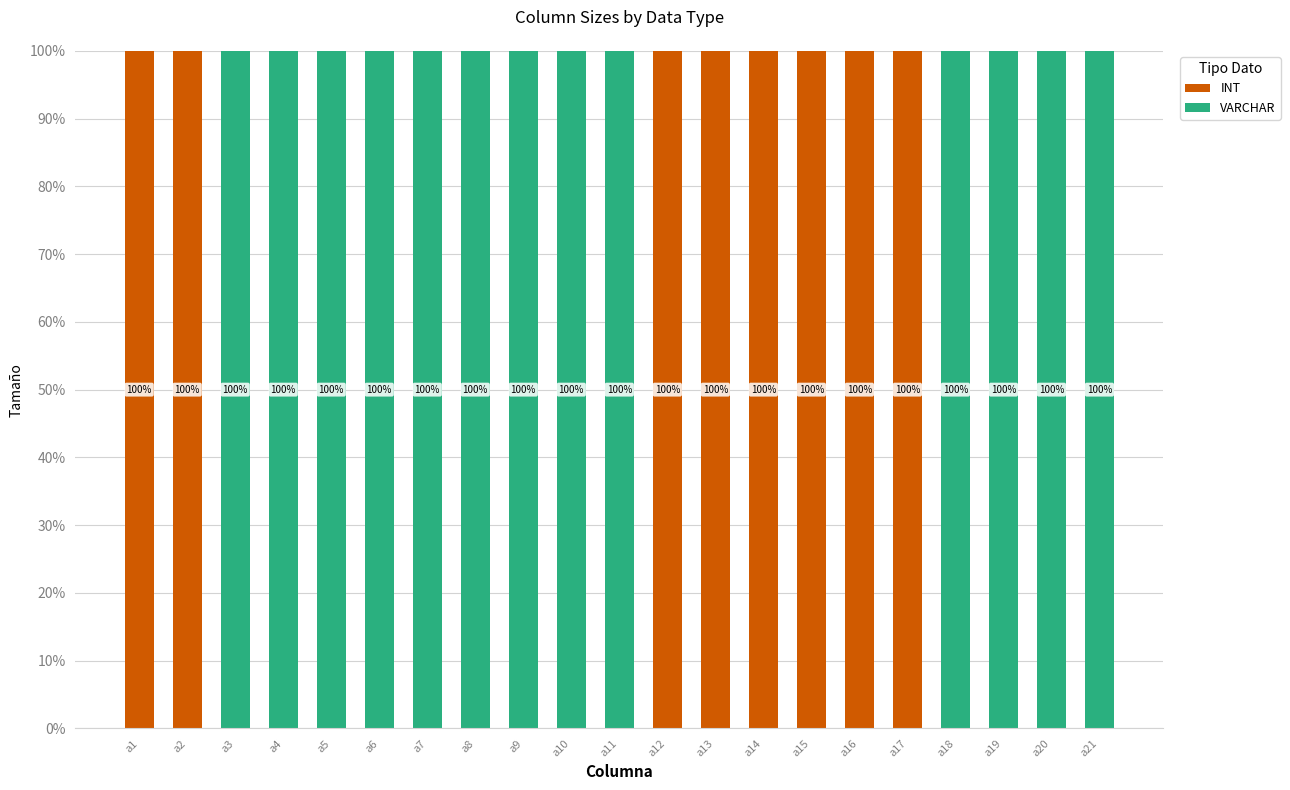

What is the highest value of the INT series?

100